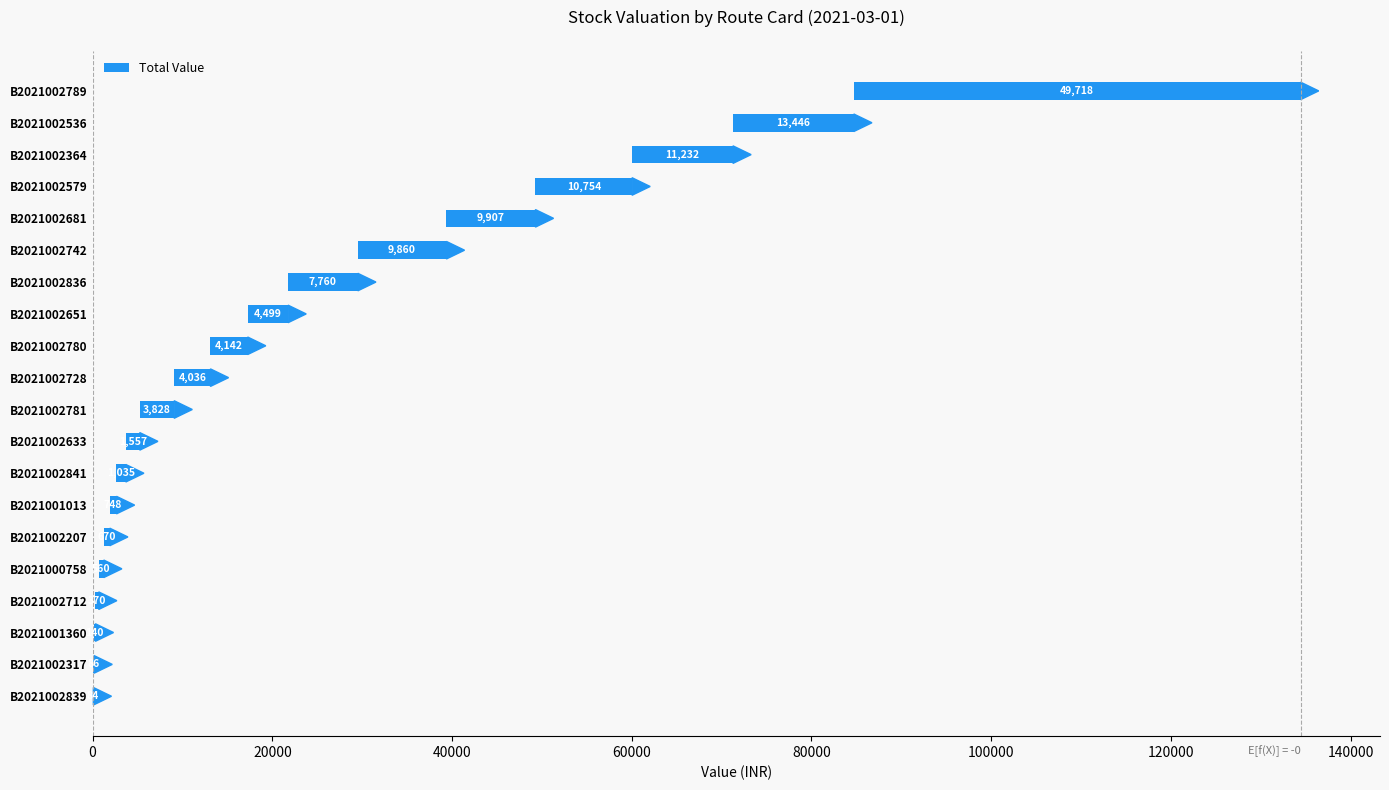

What is the difference between the maximum and second lowest values?

49632.0